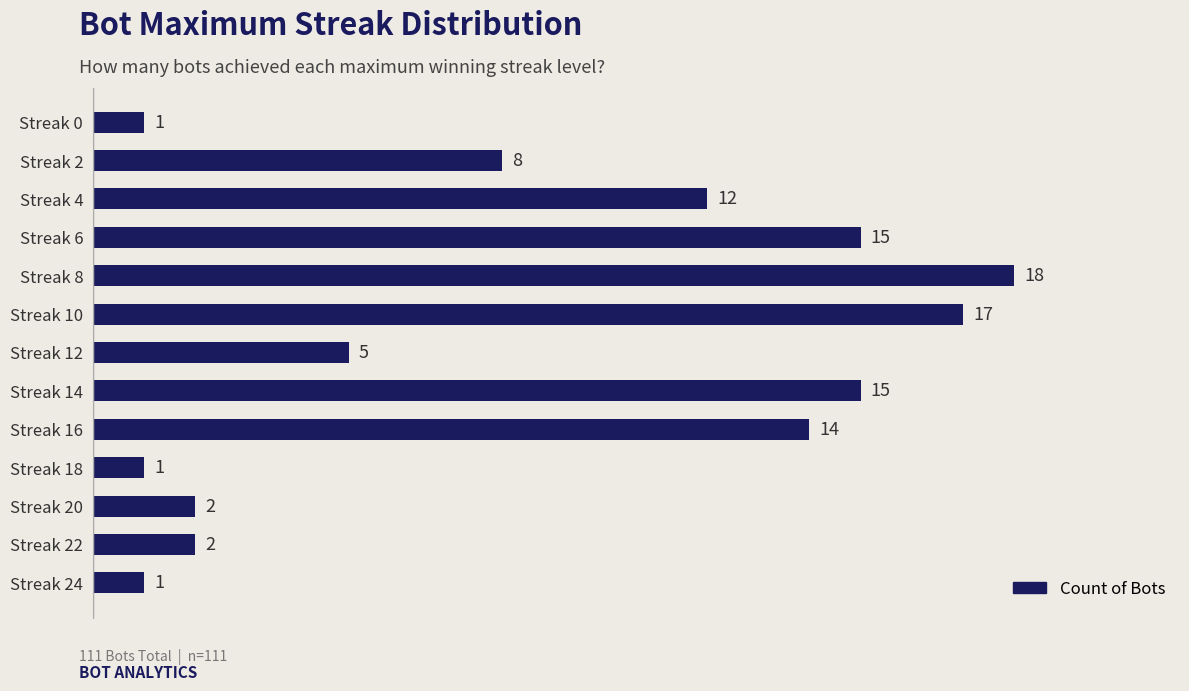

Is it true that the value at Streak 22 is 3?

False